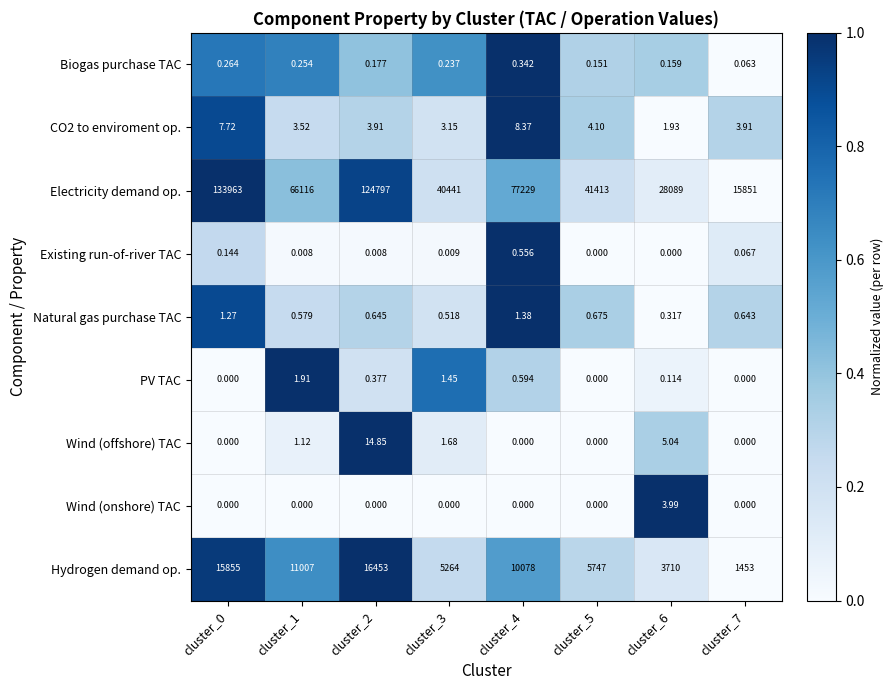

What is the total value across all series at cluster_0?

149827.4